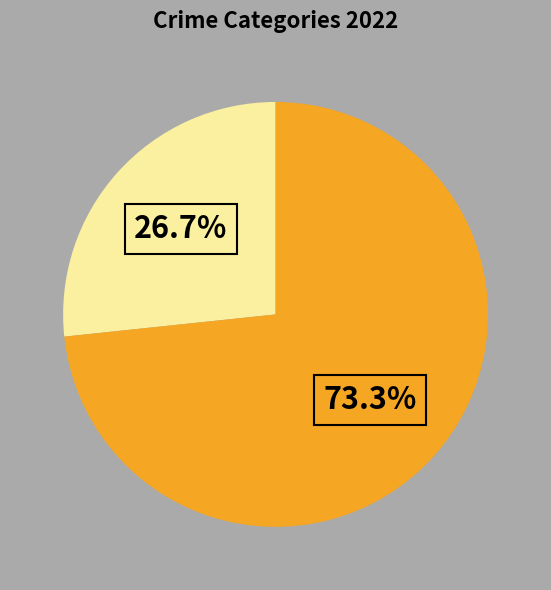

Does any single category account for the majority?

Yes